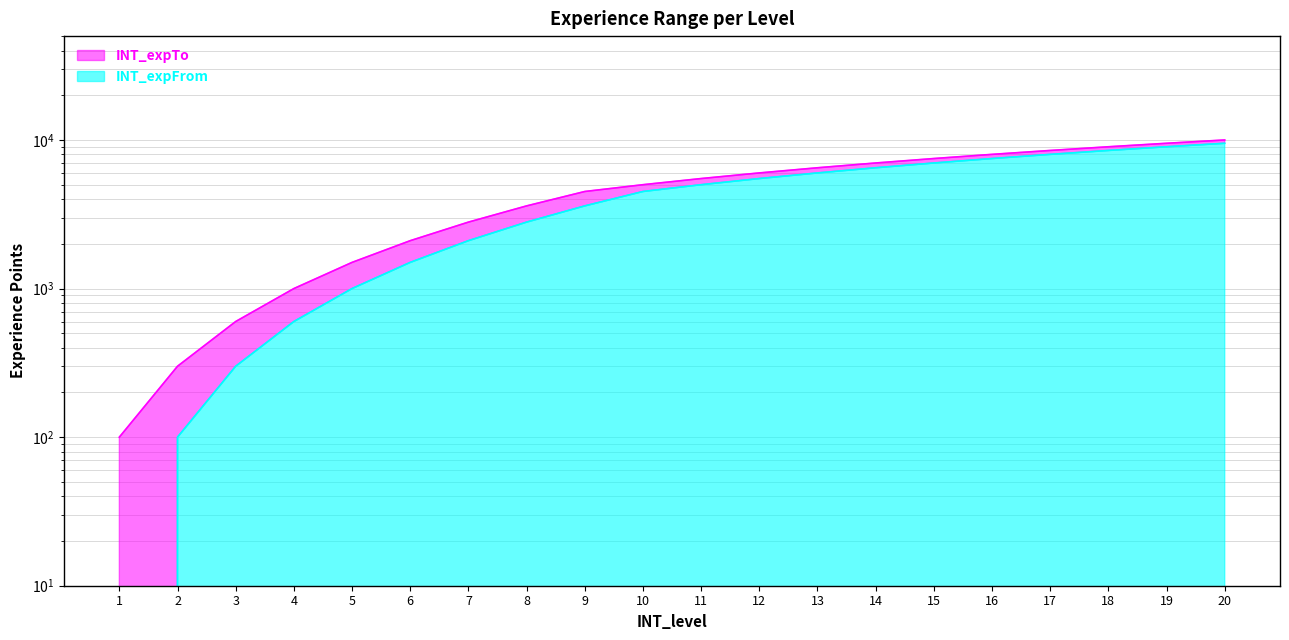

Reading left to right, transcribe all the data shown in this chart.

INT_expFrom: 0	100	300	600	1000	1500	2100	2800	3600	4500	5000	5500	6000	6500	7000	7500	8000	8500	9000	9500
INT_expTo: 100	300	600	1000	1500	2100	2800	3600	4500	5000	5500	6000	6500	7000	7500	8000	8500	9000	9500	10000